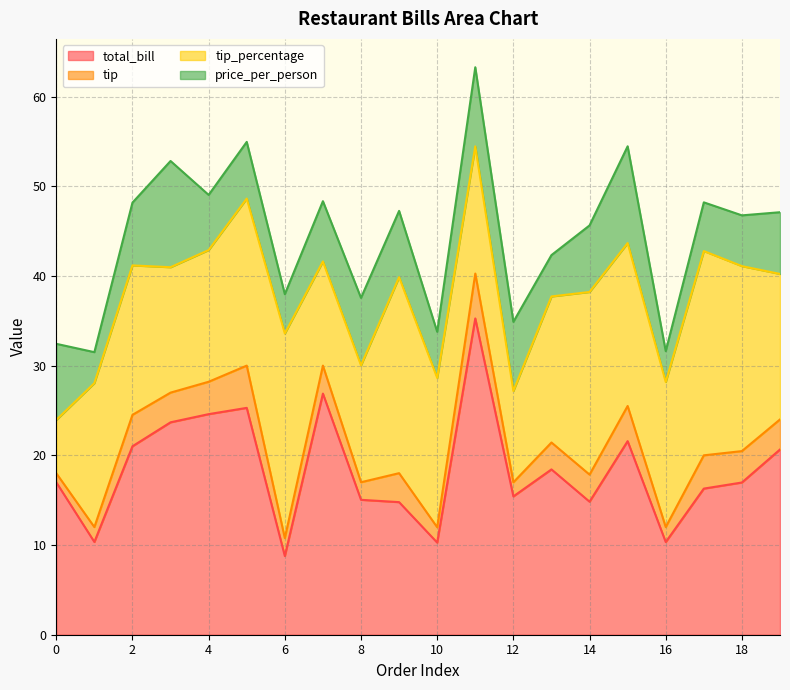

What is the total value across all series at 14?

45.6